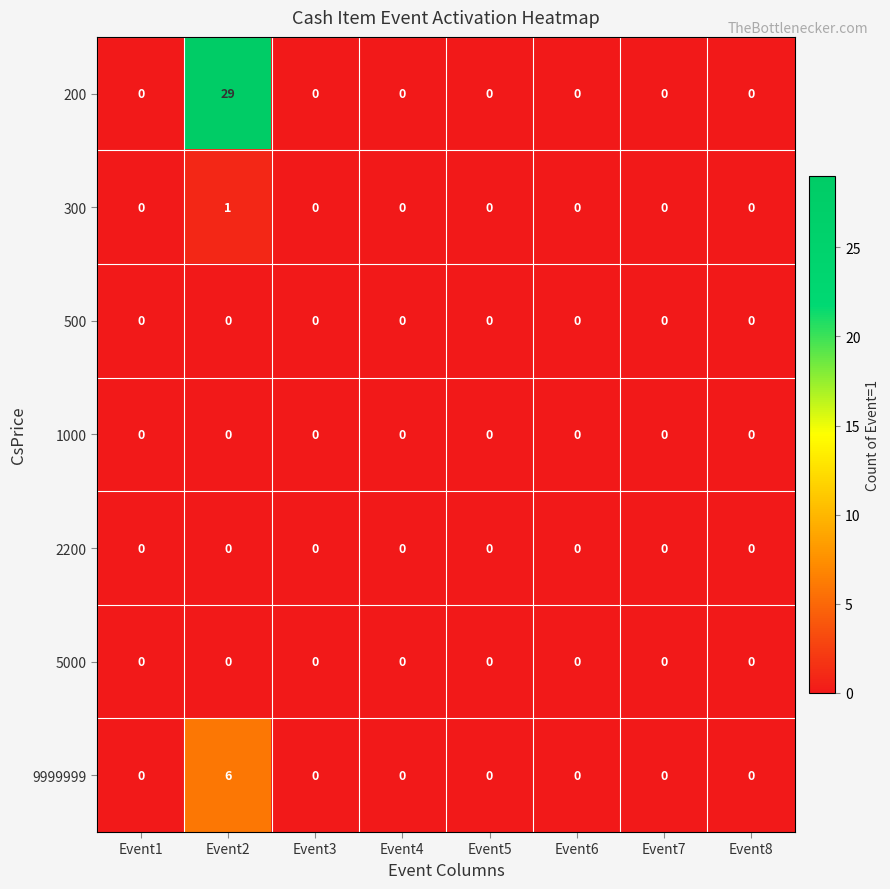

What is the greatest value displayed?

29